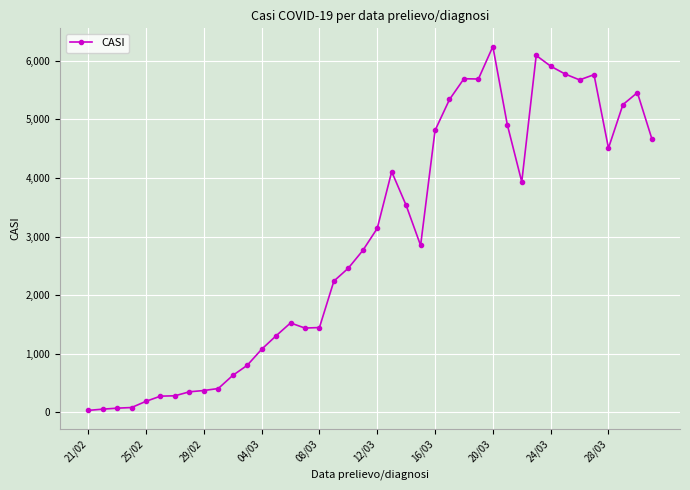

How many data points does each series have?

40